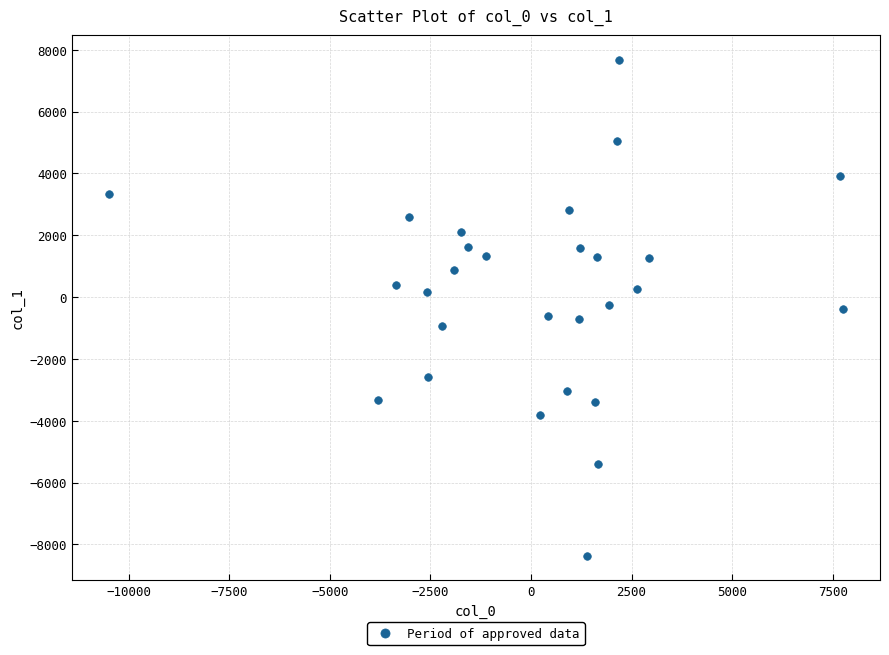

What is the range of X values (max minus min)?

18258.3